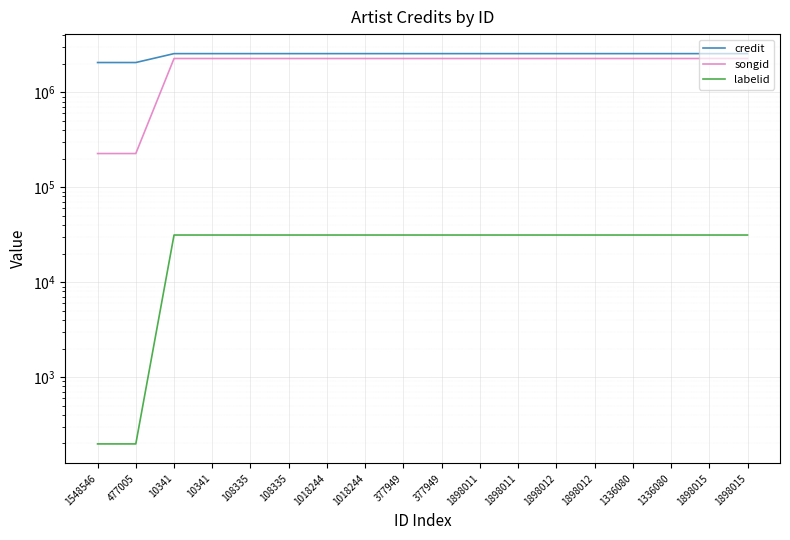

List the series in order of their peak value, lowest first.

labelid, songid, credit